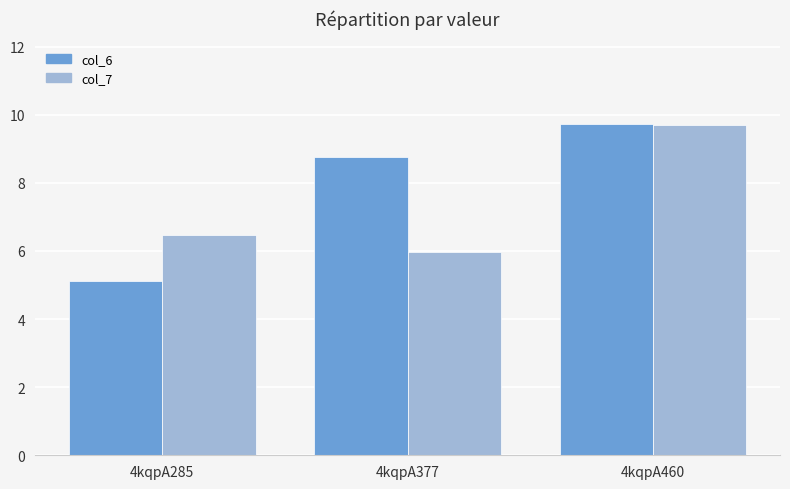

What is the approximate value of col_7 at 4kqpA460?

9.7